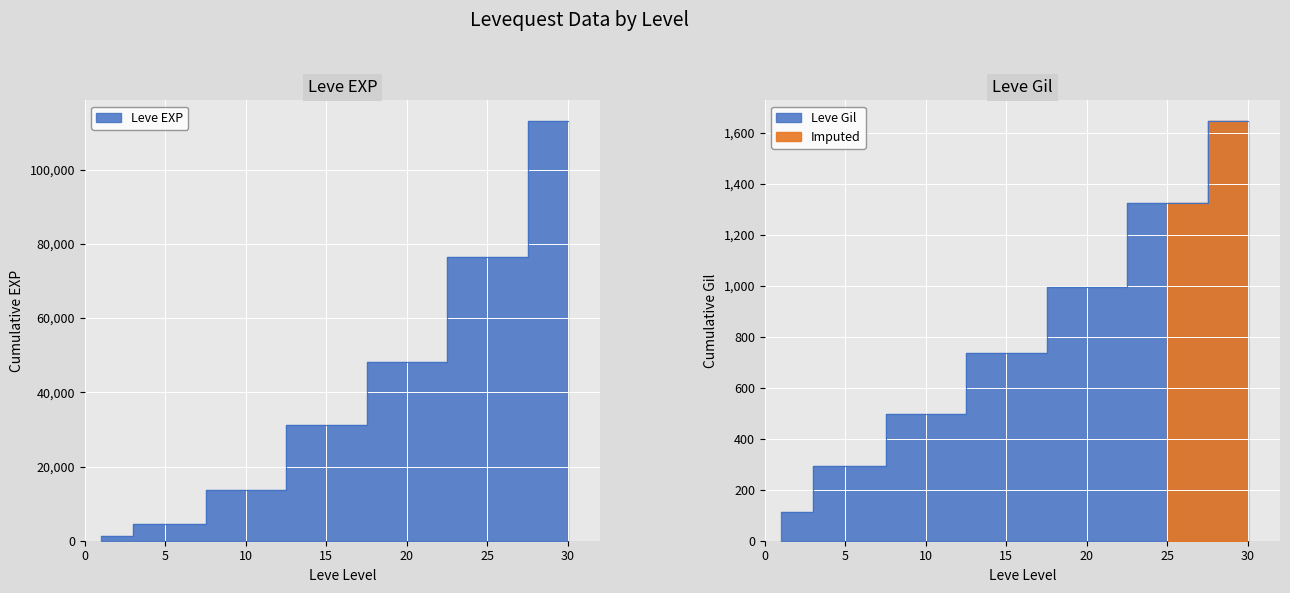

Between 1 and 30, which series saw the biggest shift?

Leve EXP